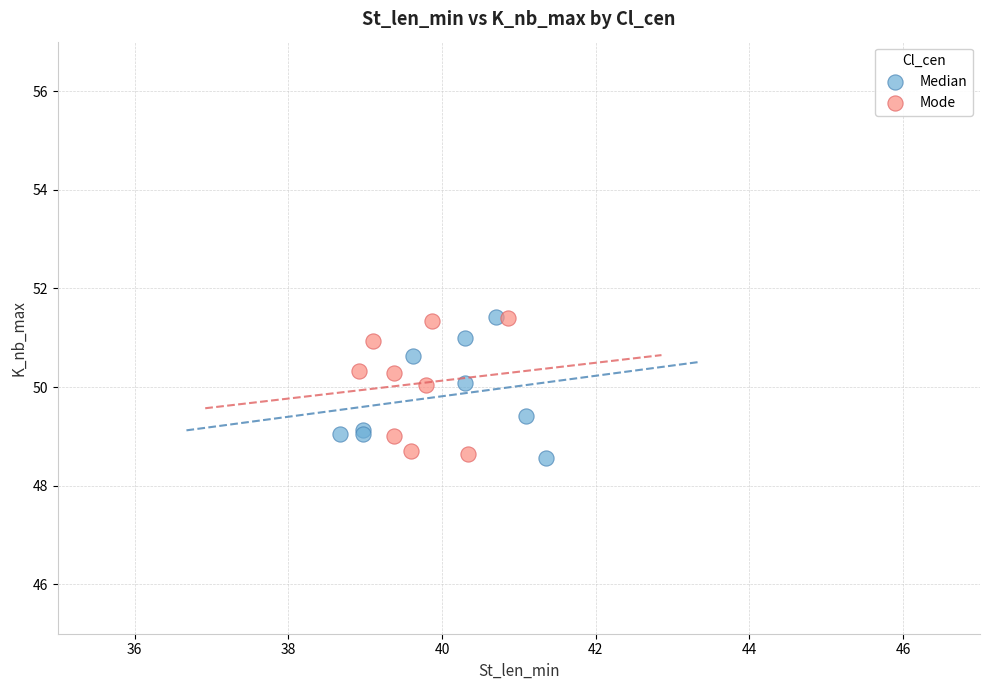

What are all the series names shown in the legend?

Median, Mode